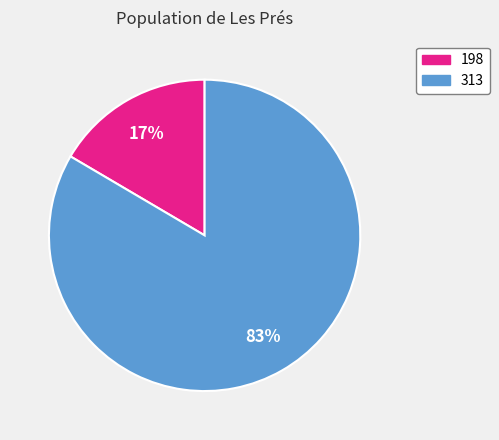

True or false: 313 accounts for 71% of the total.

False